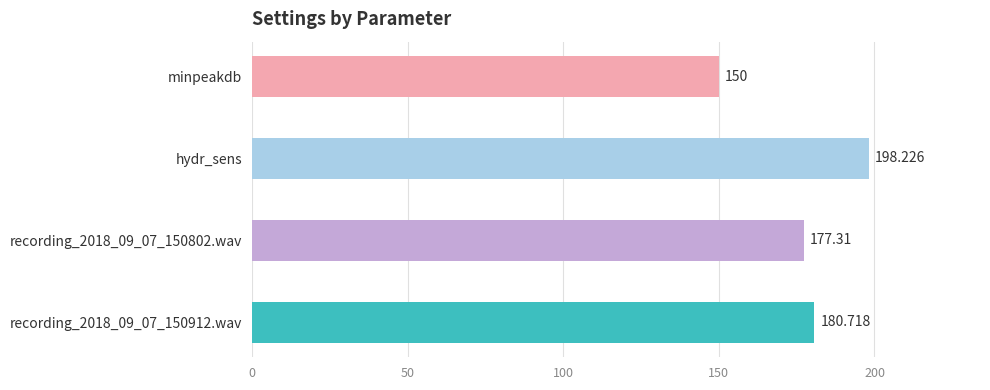

What is the average value?

176.6